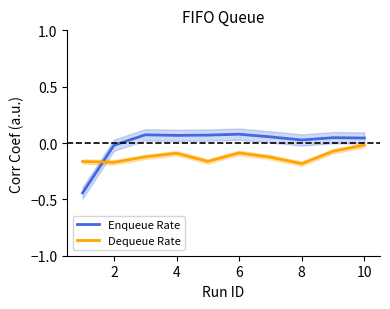

Is it true that Dequeue Rate equals -0.0 at 4?

False